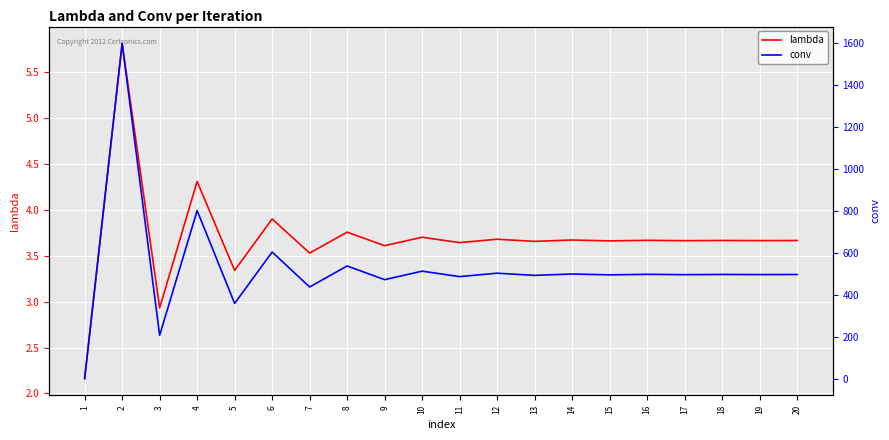

Which series ends up on top after the final intersection of lambda and conv?

conv